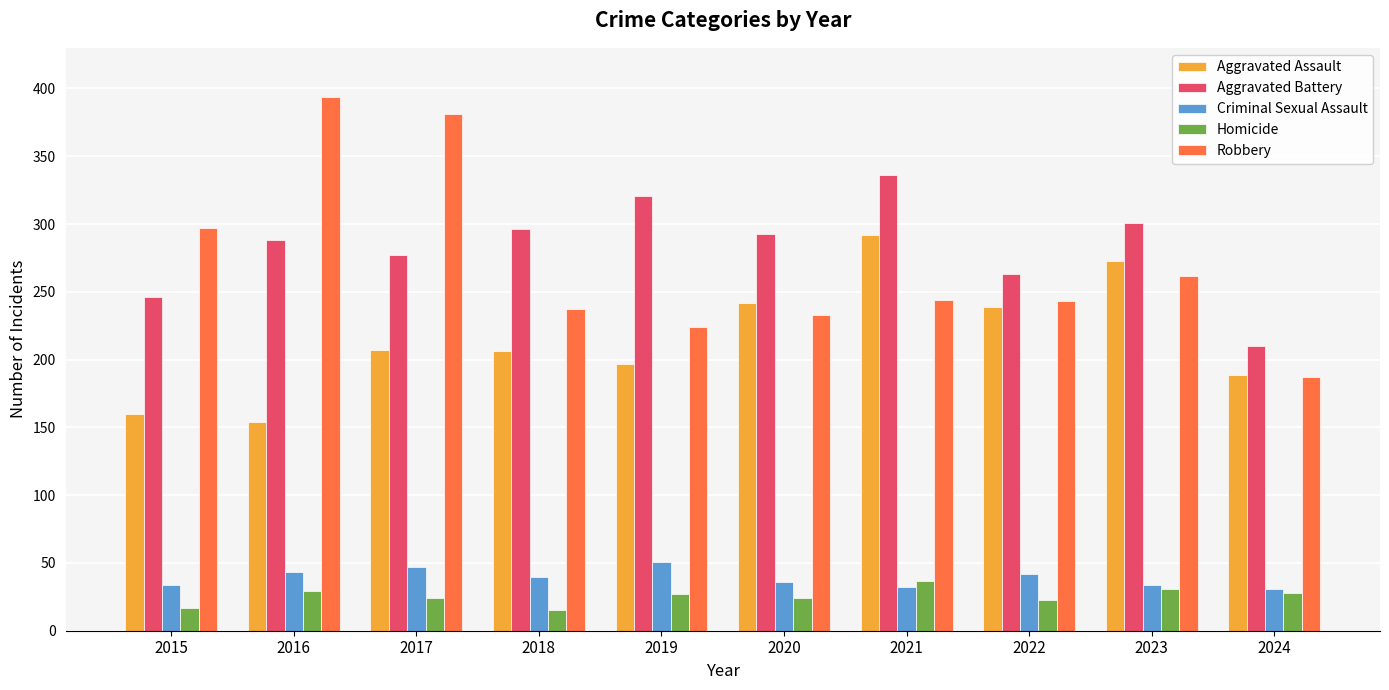

What is the difference between the second highest and minimum values in the Aggravated Assault series?

119